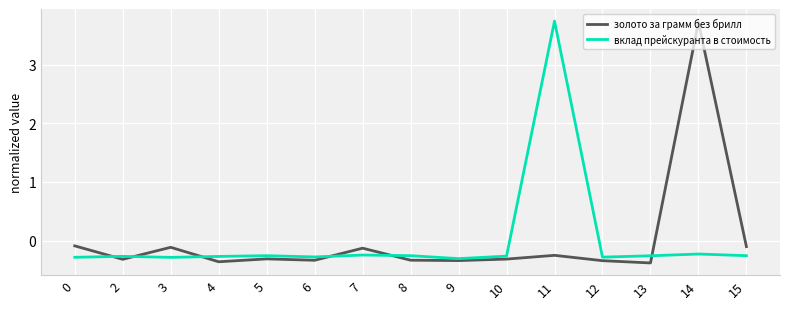

At which label does вклад прейскуранта в стоимость reach its peak?

11